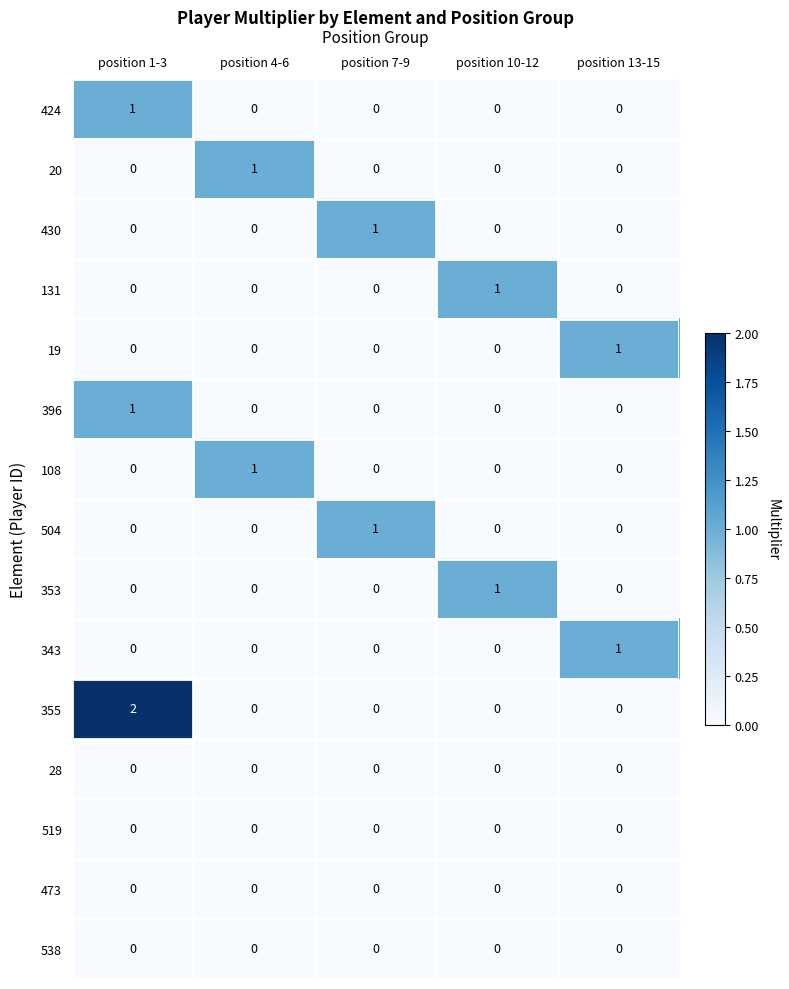

Between position 1-3 and position 4-6, which series saw the biggest shift?

355